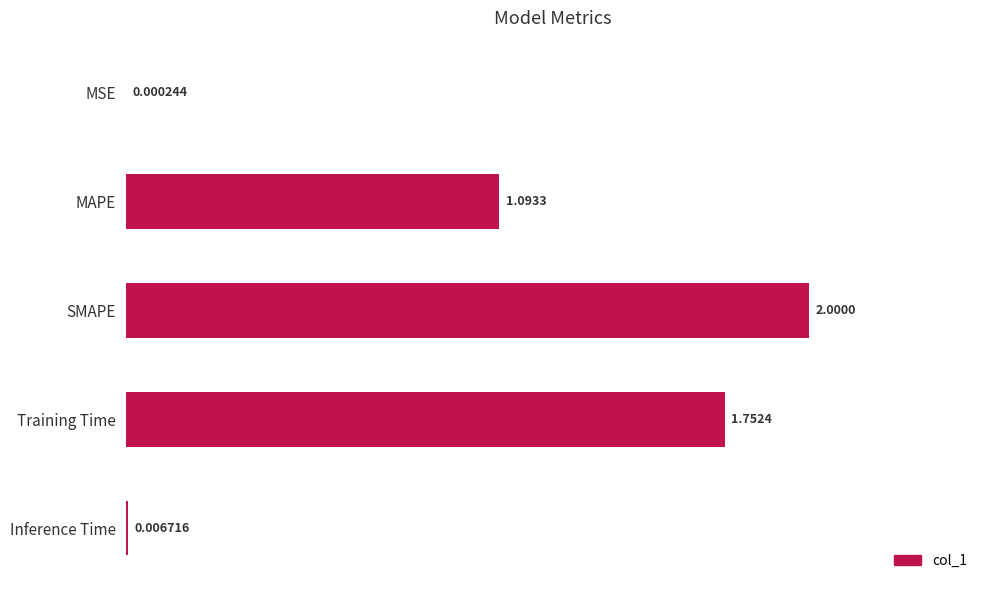

What is the sum of all values?

4.9